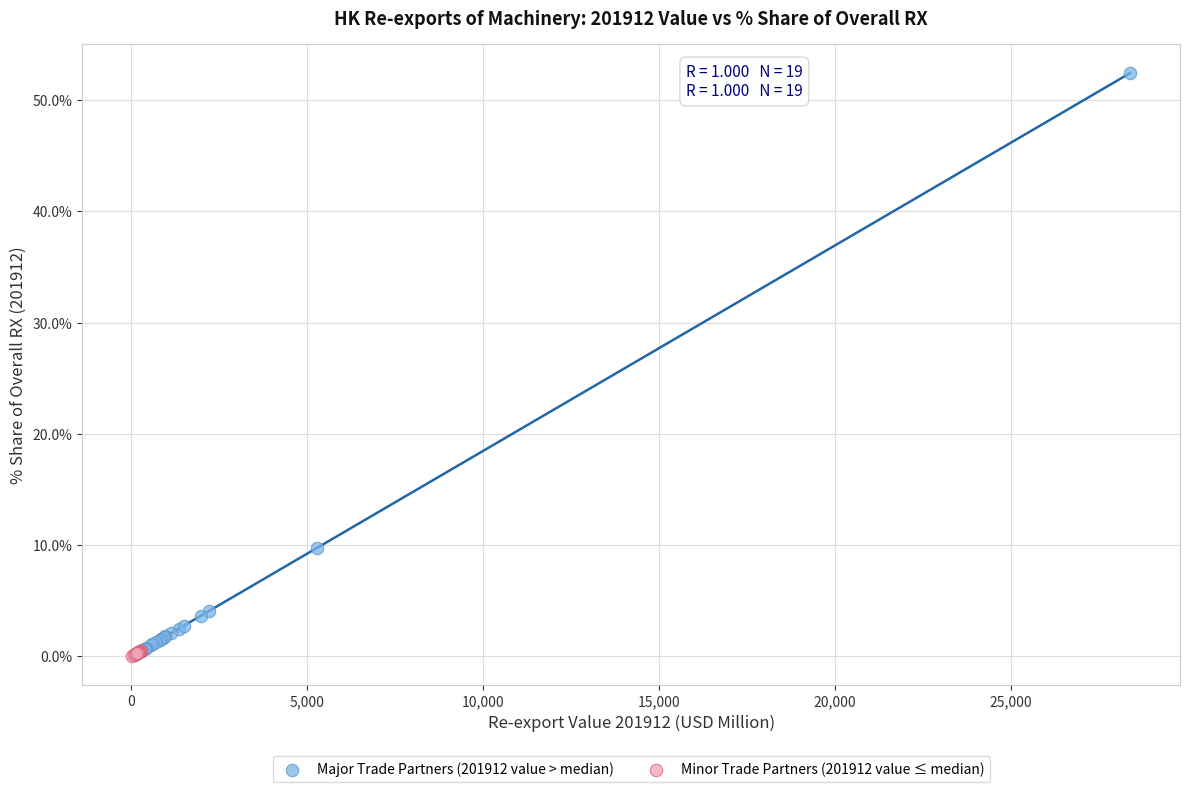

Which series contains the lowest Y value?

Minor Trade Partners (201912 value ≤ median)